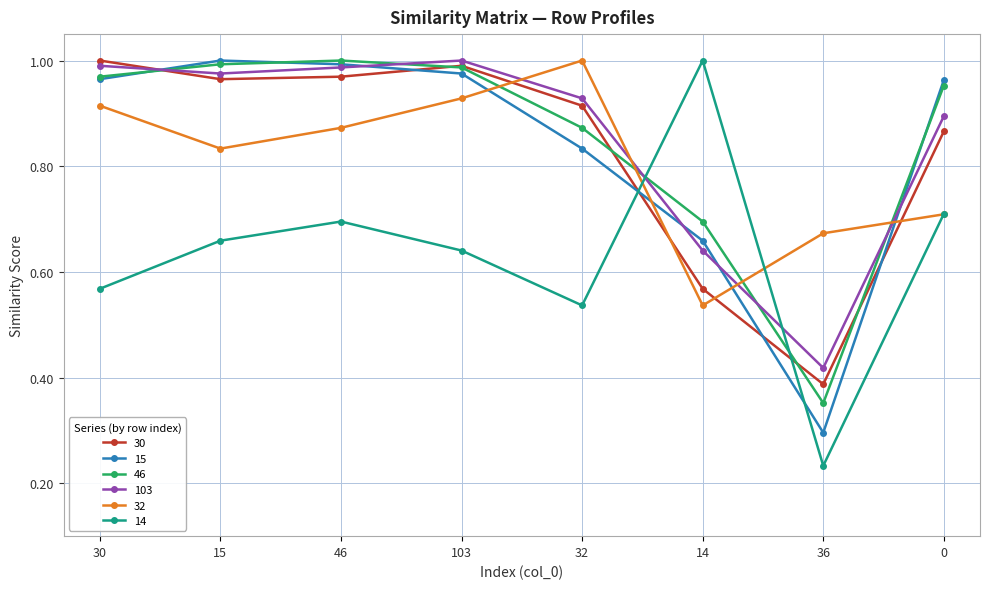

At how many categories does at least one series exceed 0?

8